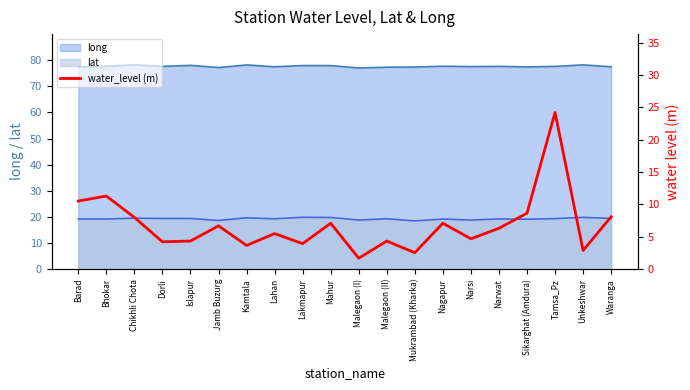

Is it true that the value at Tamsa_Pz is 24.2?

True